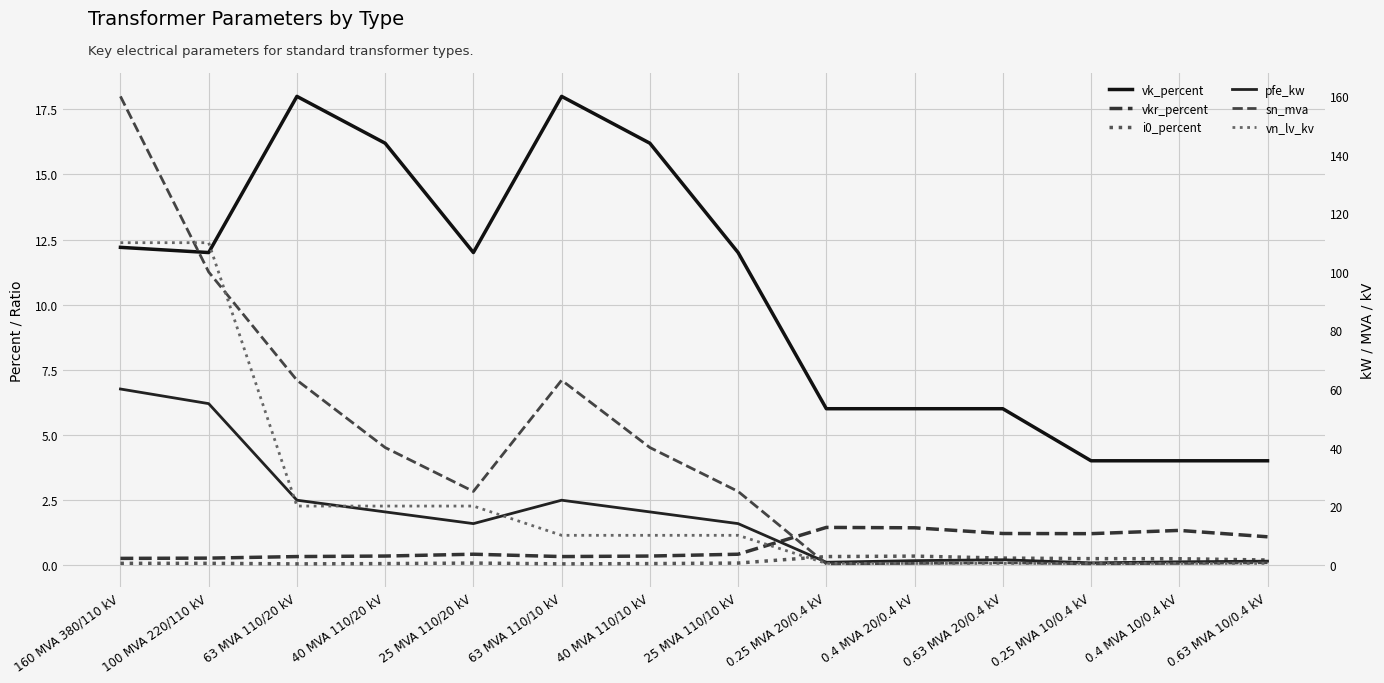

How many series are shown in this chart?

6